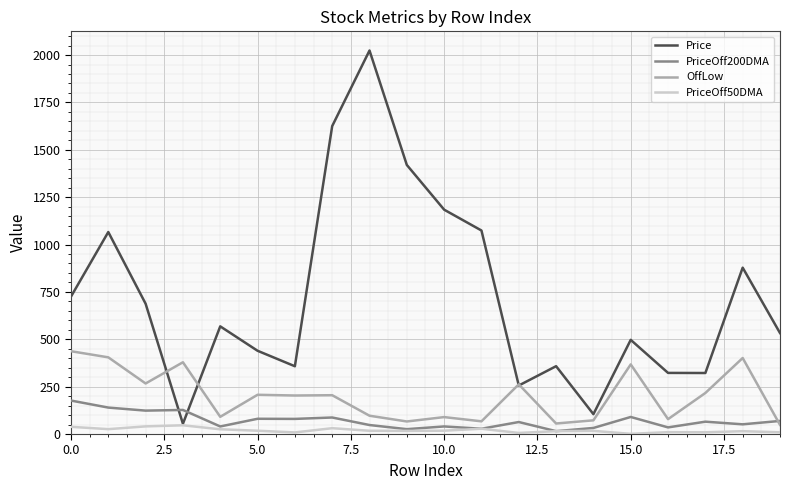

List the series in order of their peak value, lowest first.

PriceOff50DMA, PriceOff200DMA, OffLow, Price